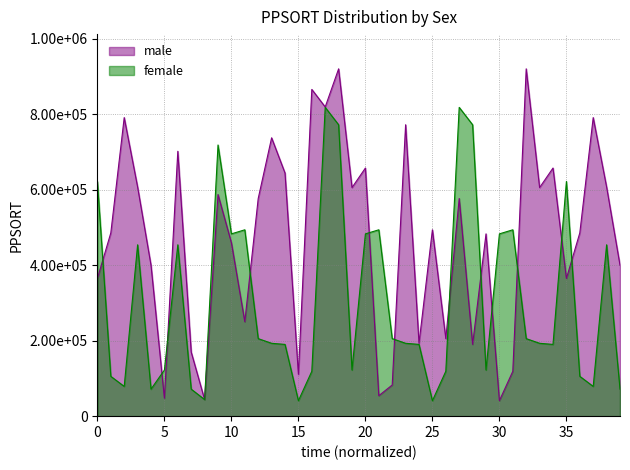

What are all the series names shown in the legend?

male, female